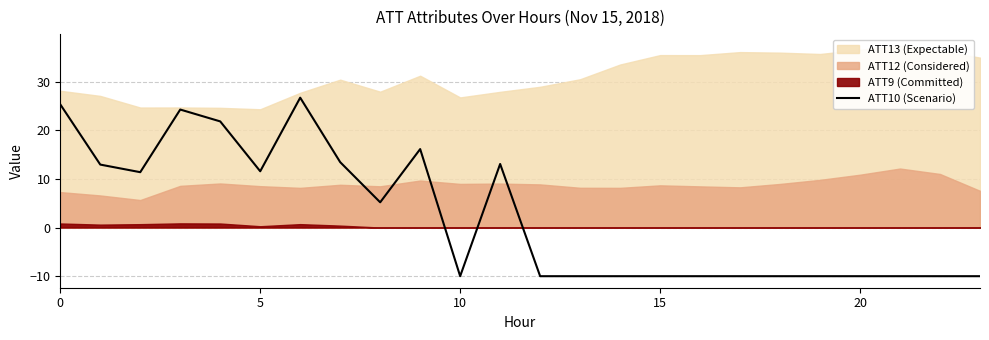

How many data points are above -10?

11